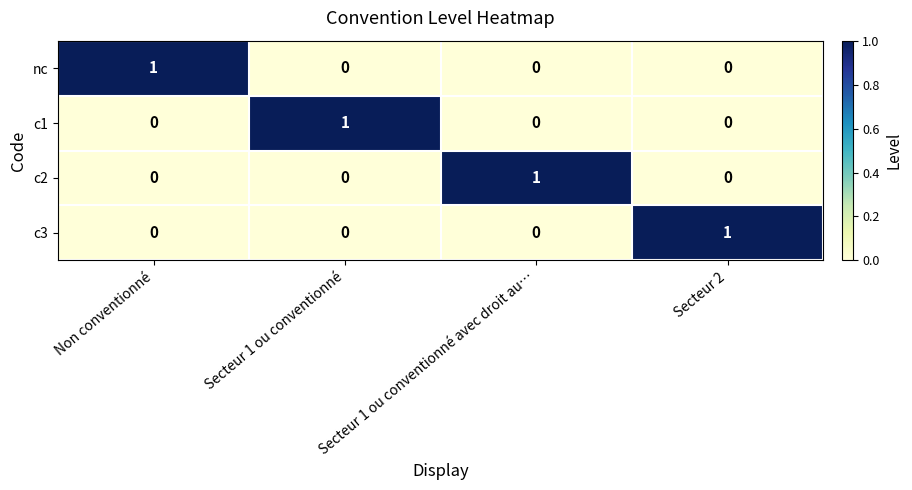

What is the difference between the highest and lowest values at Secteur 1 ou conventionné avec droit au…?

1